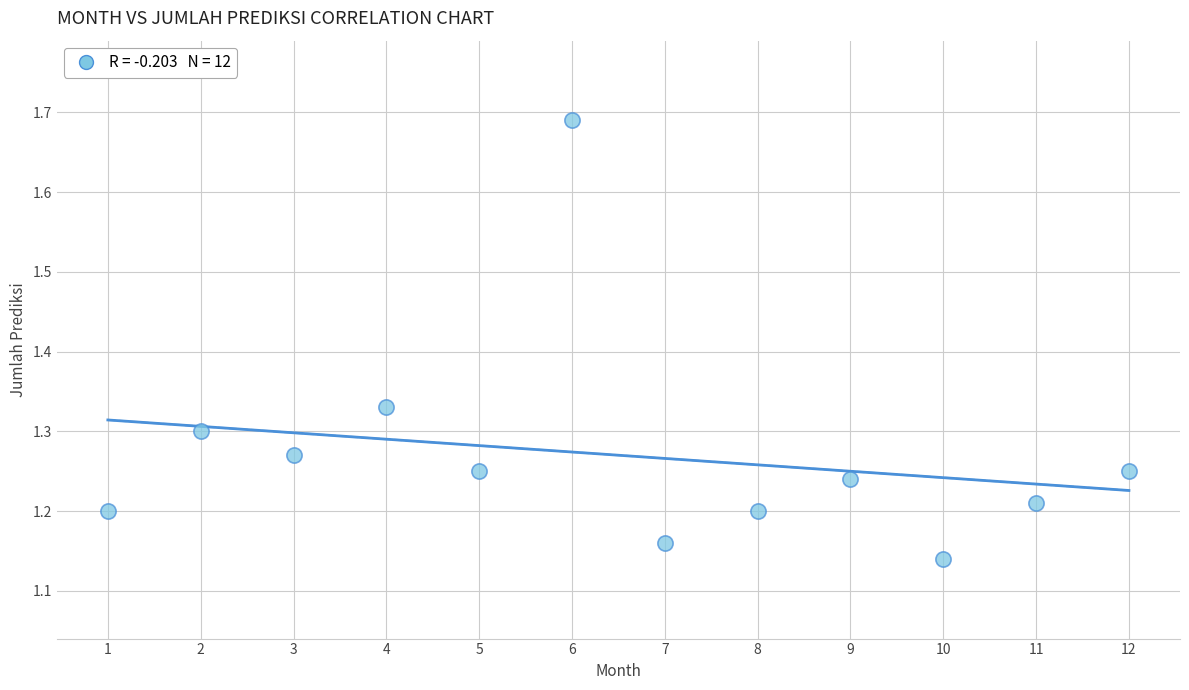

What is the average X value?

6.5